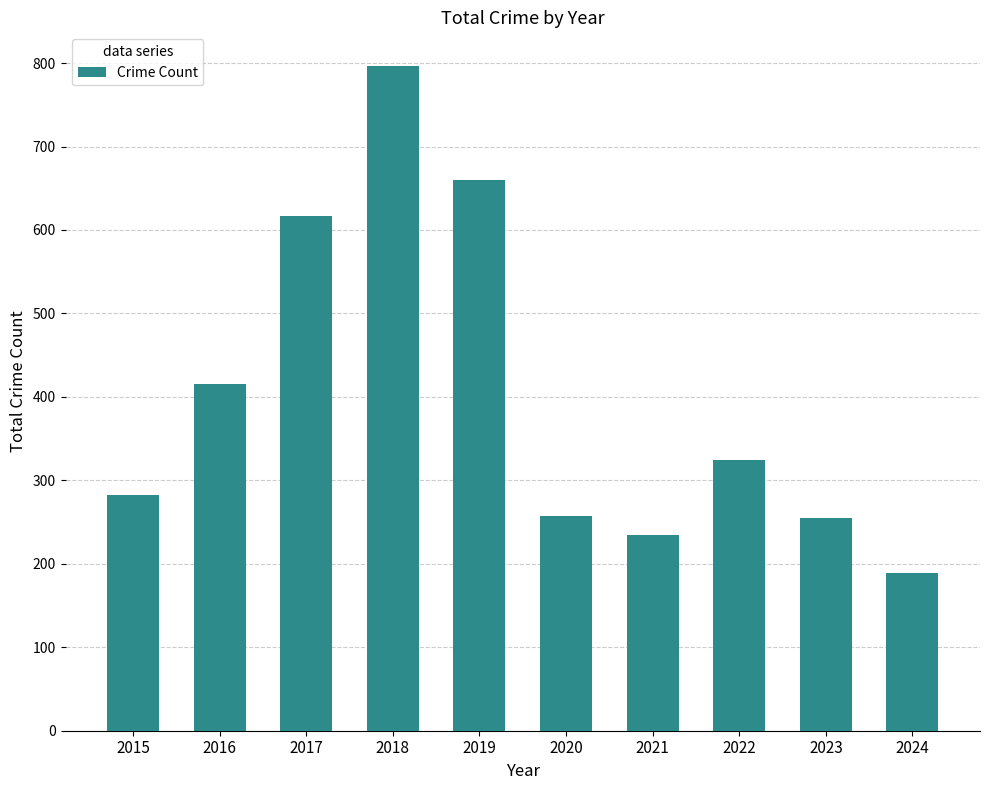

What is the minimum value shown in the chart?

189